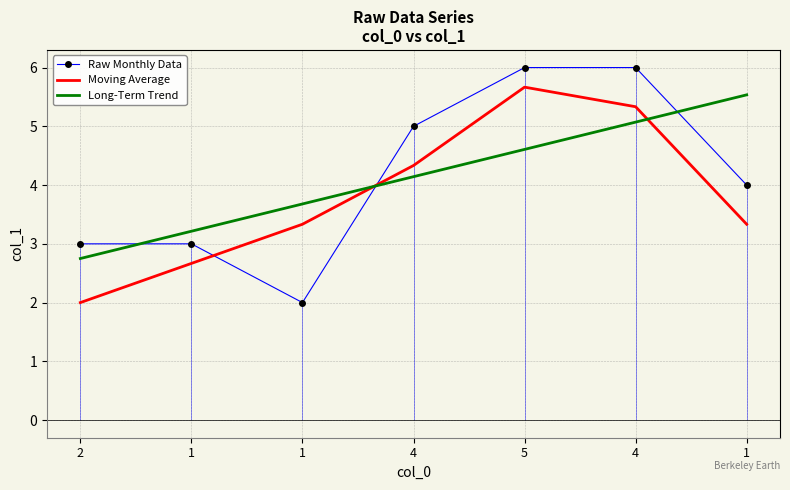

What are all the series names shown in the legend?

Raw Monthly Data, Moving Average, Long-Term Trend